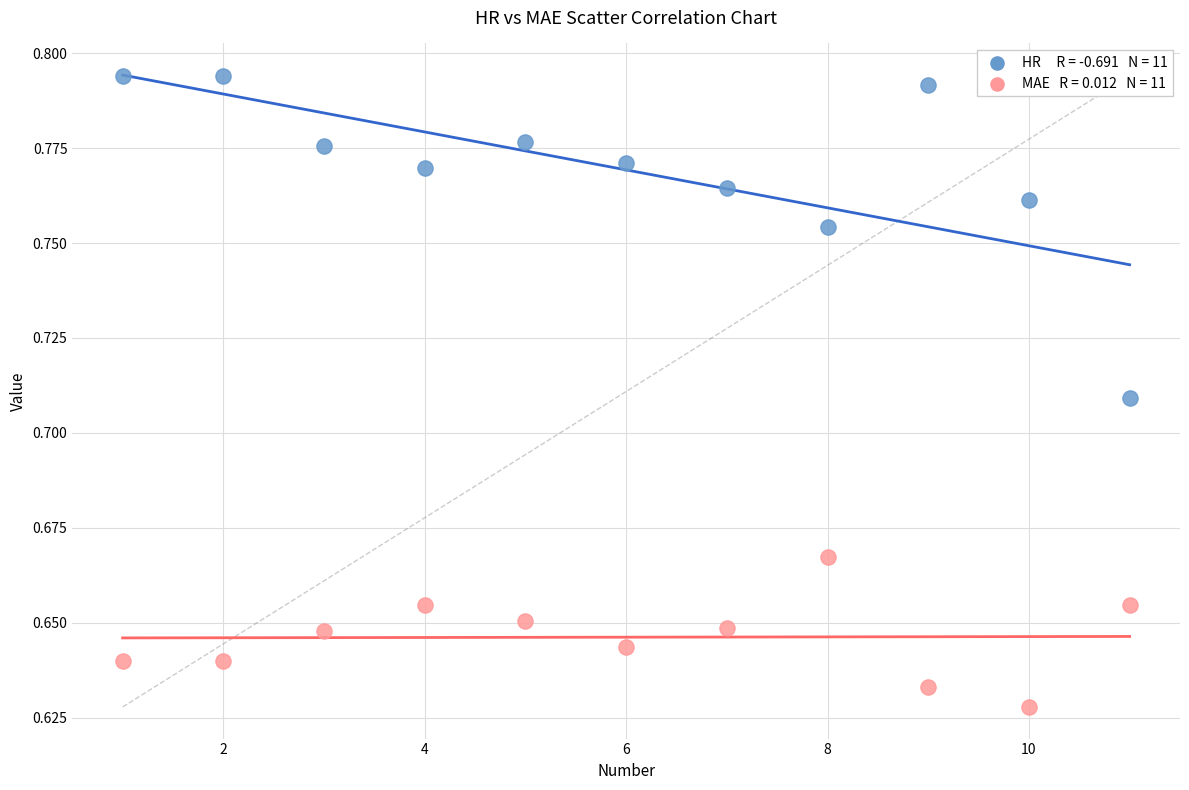

Across all data points, what is the range of X values (max minus min)?

10.0